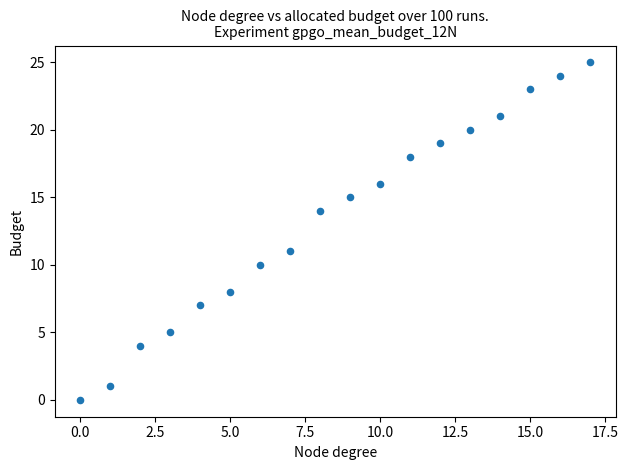

What Y value in the scatter plot is closest to 12?

11